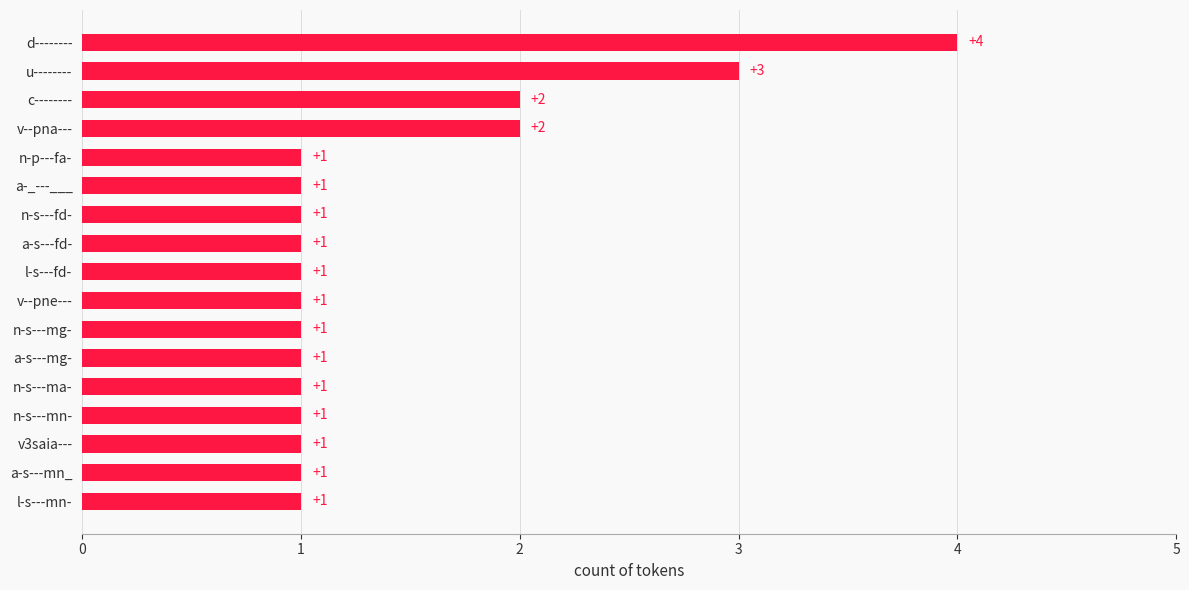

What is the difference between the second highest and second lowest values?

2